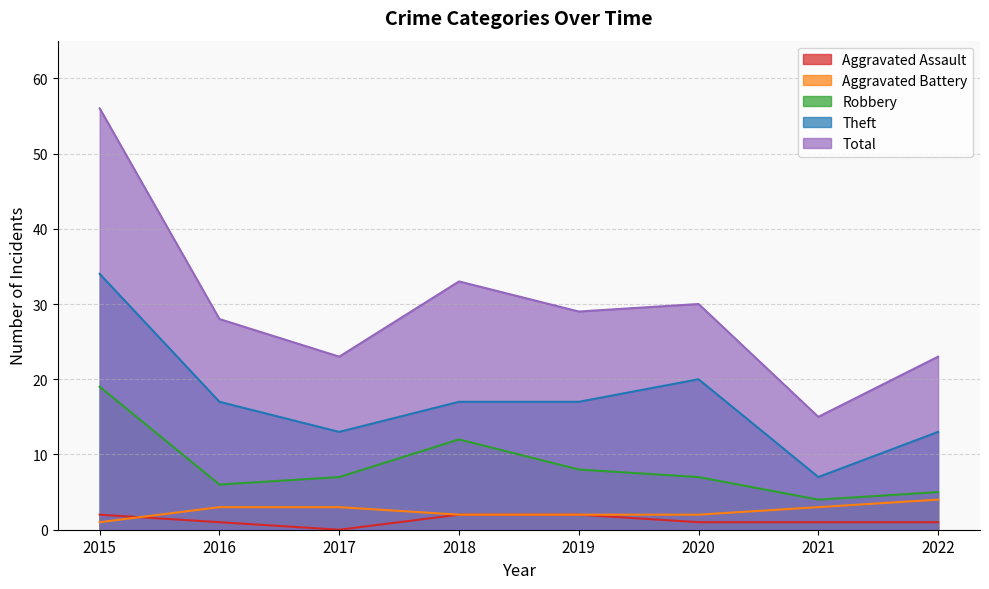

What is the total value across all series at 2020?

60